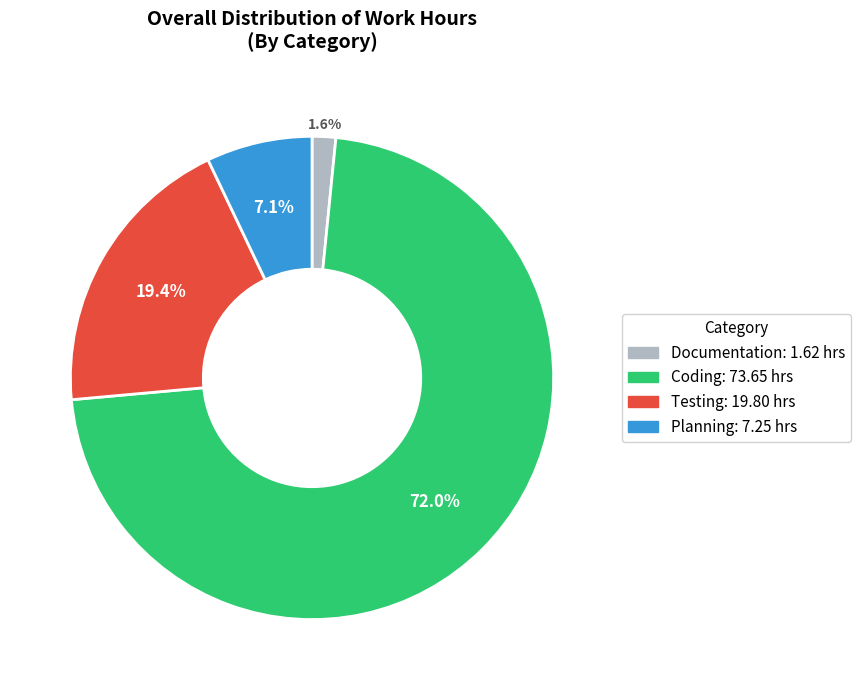

To the nearest percent, what is the combined percentage of Planning and Documentation?

9%